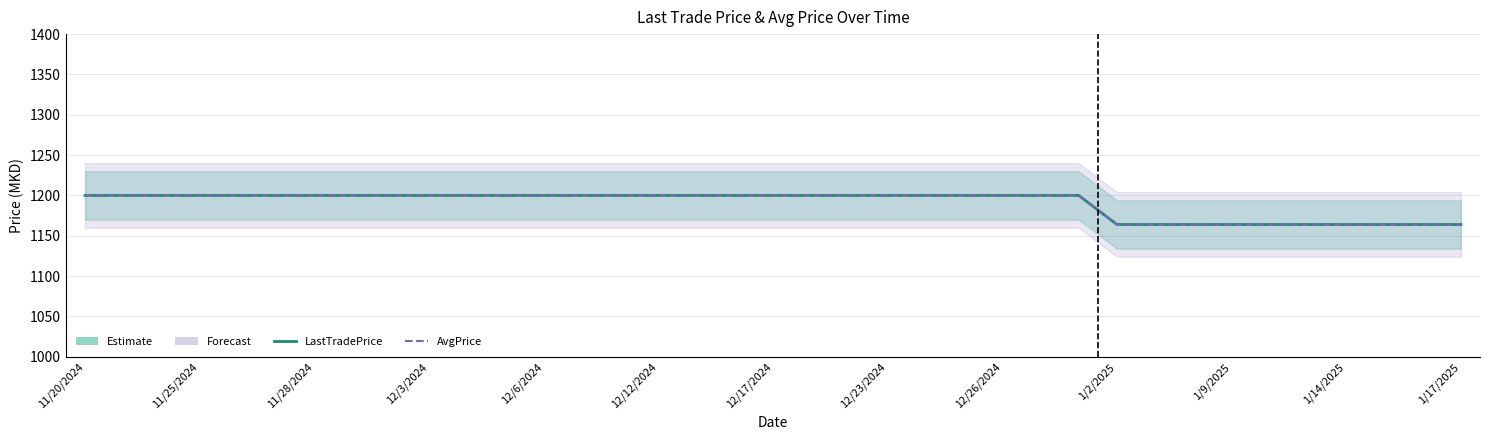

Reading left to right, transcribe all the data shown in this chart.

LastTradePrice: 1200	1200	1200	1200	1200	1200	1200	1200	1200	1200	1200	1200	1200	1200	1200	1200	1200	1200	1200	1200	1200	1200	1200	1200	1200	1200	1200	1164	1164	1164	1164	1164	1164	1164	1164	1164	1164
AvgPrice: 1200	1200	1200	1200	1200	1200	1200	1200	1200	1200	1200	1200	1200	1200	1200	1200	1200	1200	1200	1200	1200	1200	1200	1200	1200	1200	1200	1164	1164	1164	1164	1164	1164	1164	1164	1164	1164